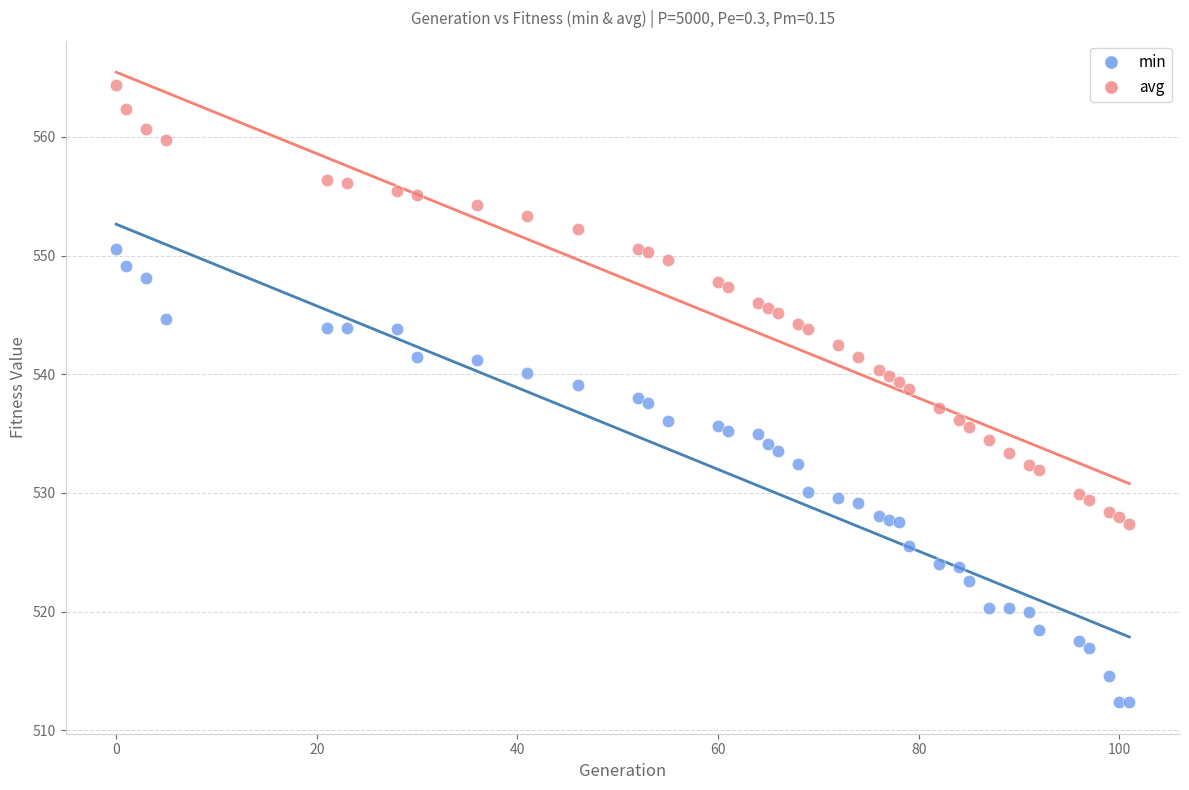

Which series reaches the minimum Y coordinate?

min